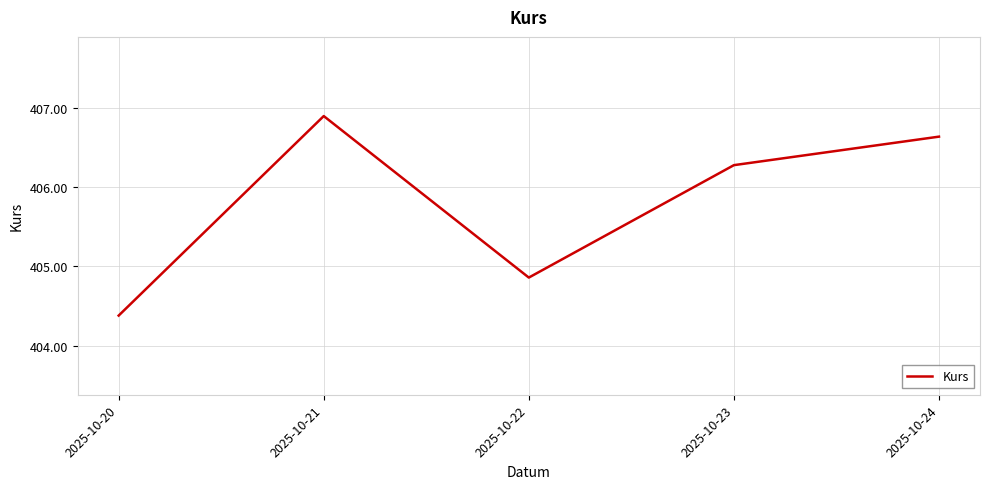

What value does the data have at 2025-10-23?

406.3